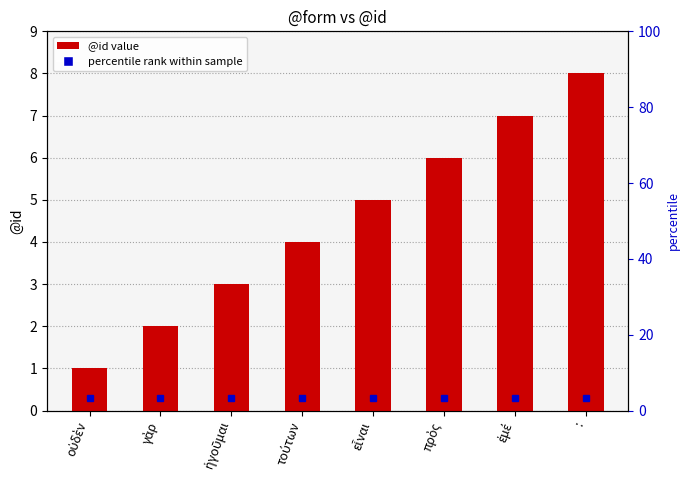

The value at εἶναι is 2. True or false?

False